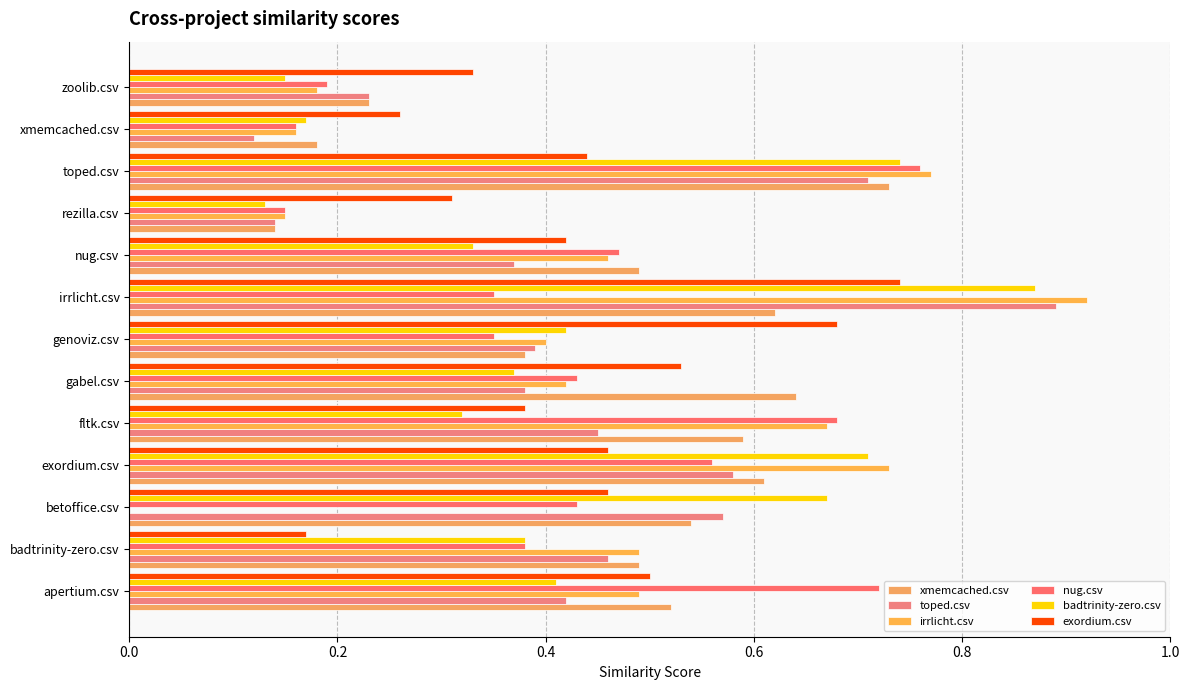

List the series in order of their peak value, lowest first.

xmemcached.csv, exordium.csv, nug.csv, badtrinity-zero.csv, toped.csv, irrlicht.csv